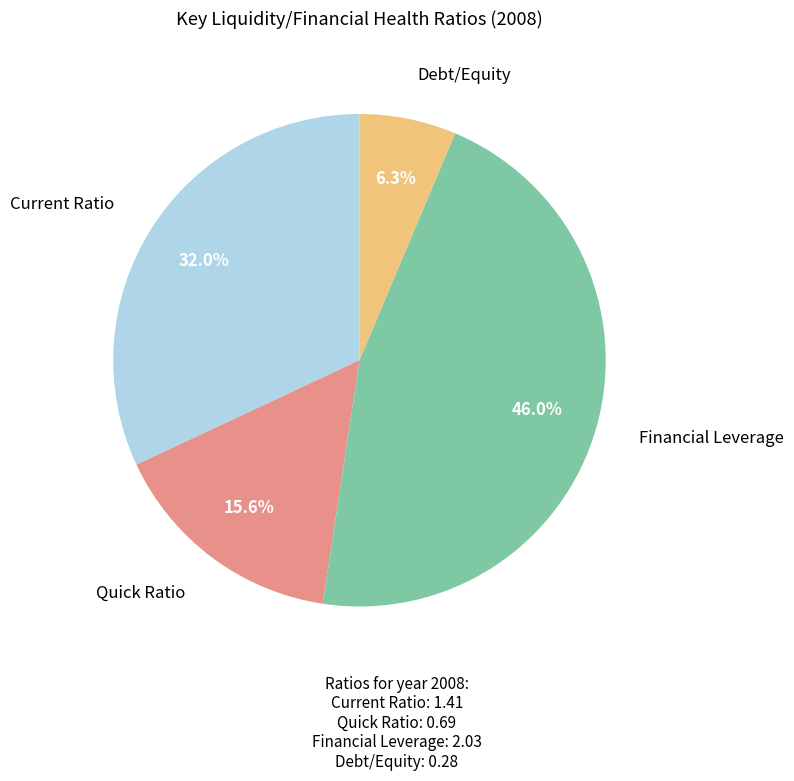

Approximately how many times larger is the value at Quick Ratio compared to Current Ratio?

0.5